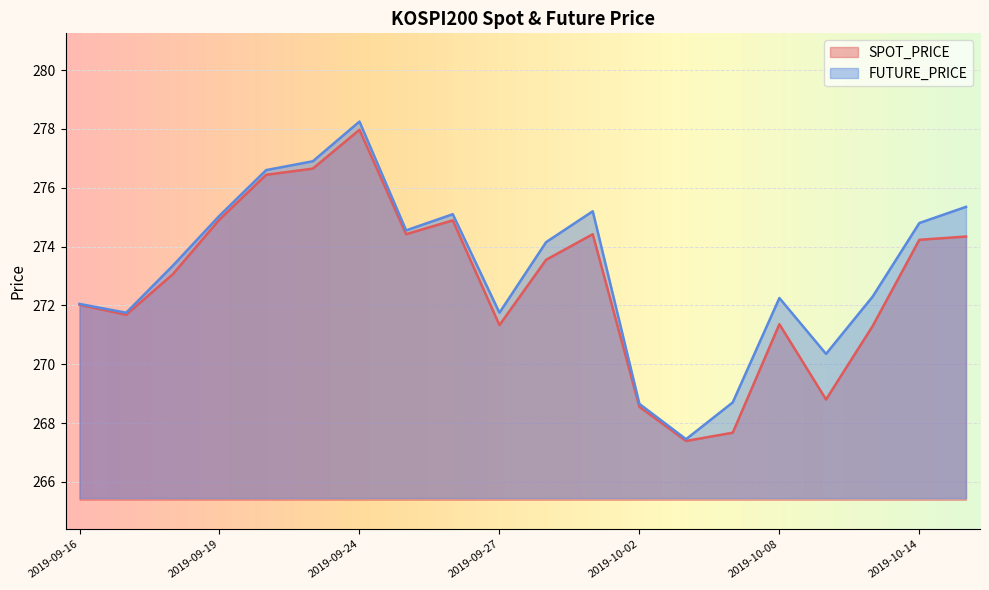

Which category has the highest value across all series?

2019-09-24